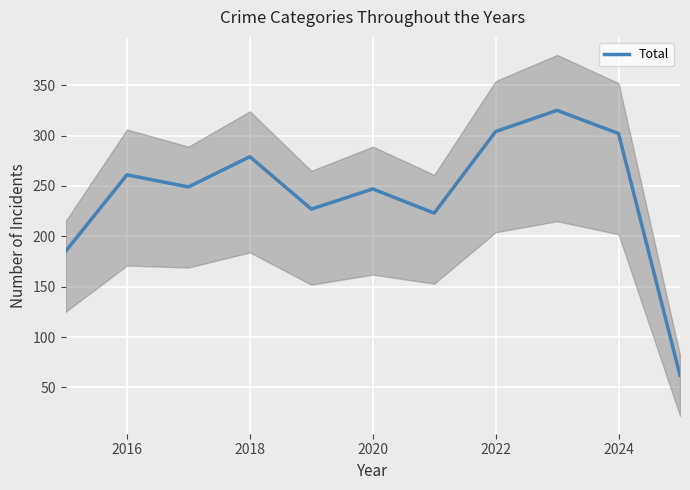

What is the lowest value of the Total series?

62